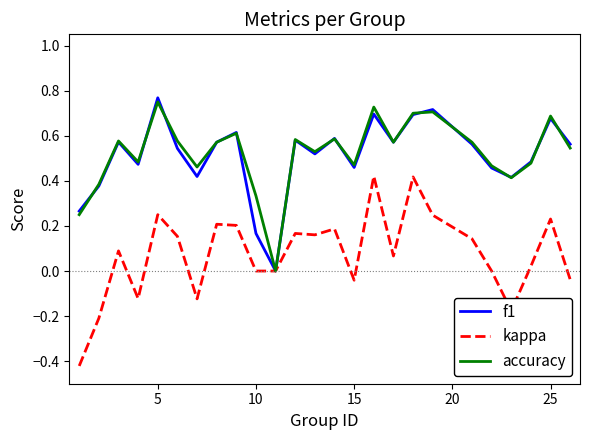

Which series has the largest range (max minus min)?

kappa